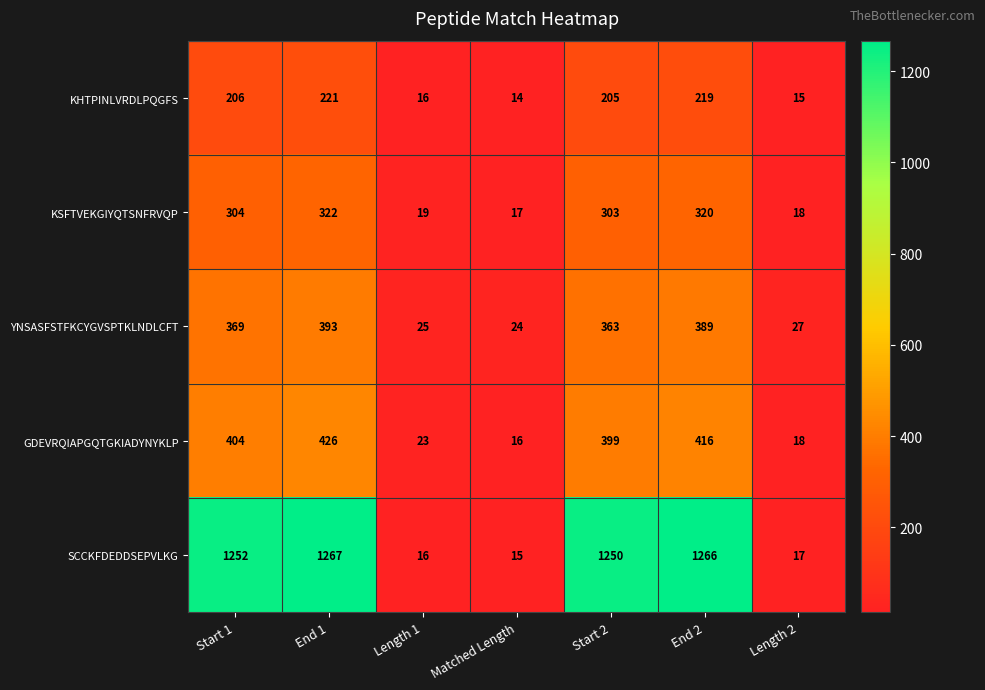

Which series has the largest range (max minus min)?

SCCKFDEDDSEPVLKG